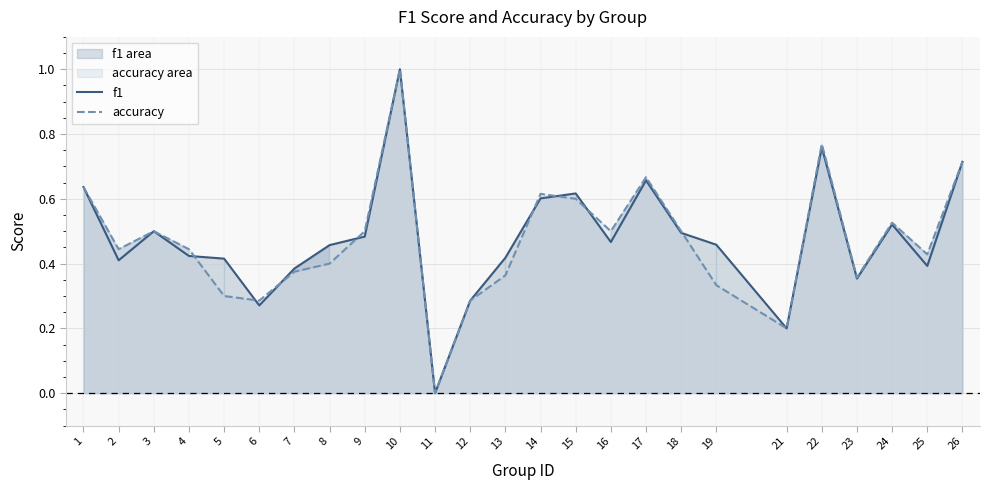

What is the total value across all series at 19?

0.8